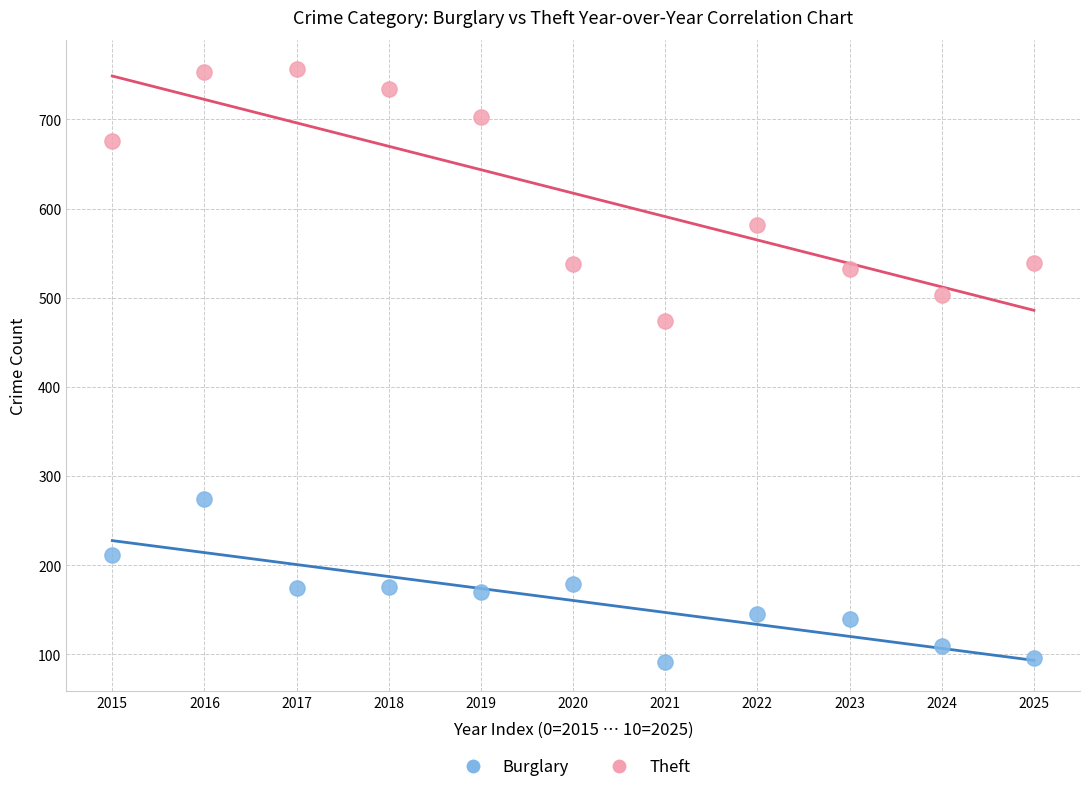

Which series reaches the minimum Y coordinate?

Burglary